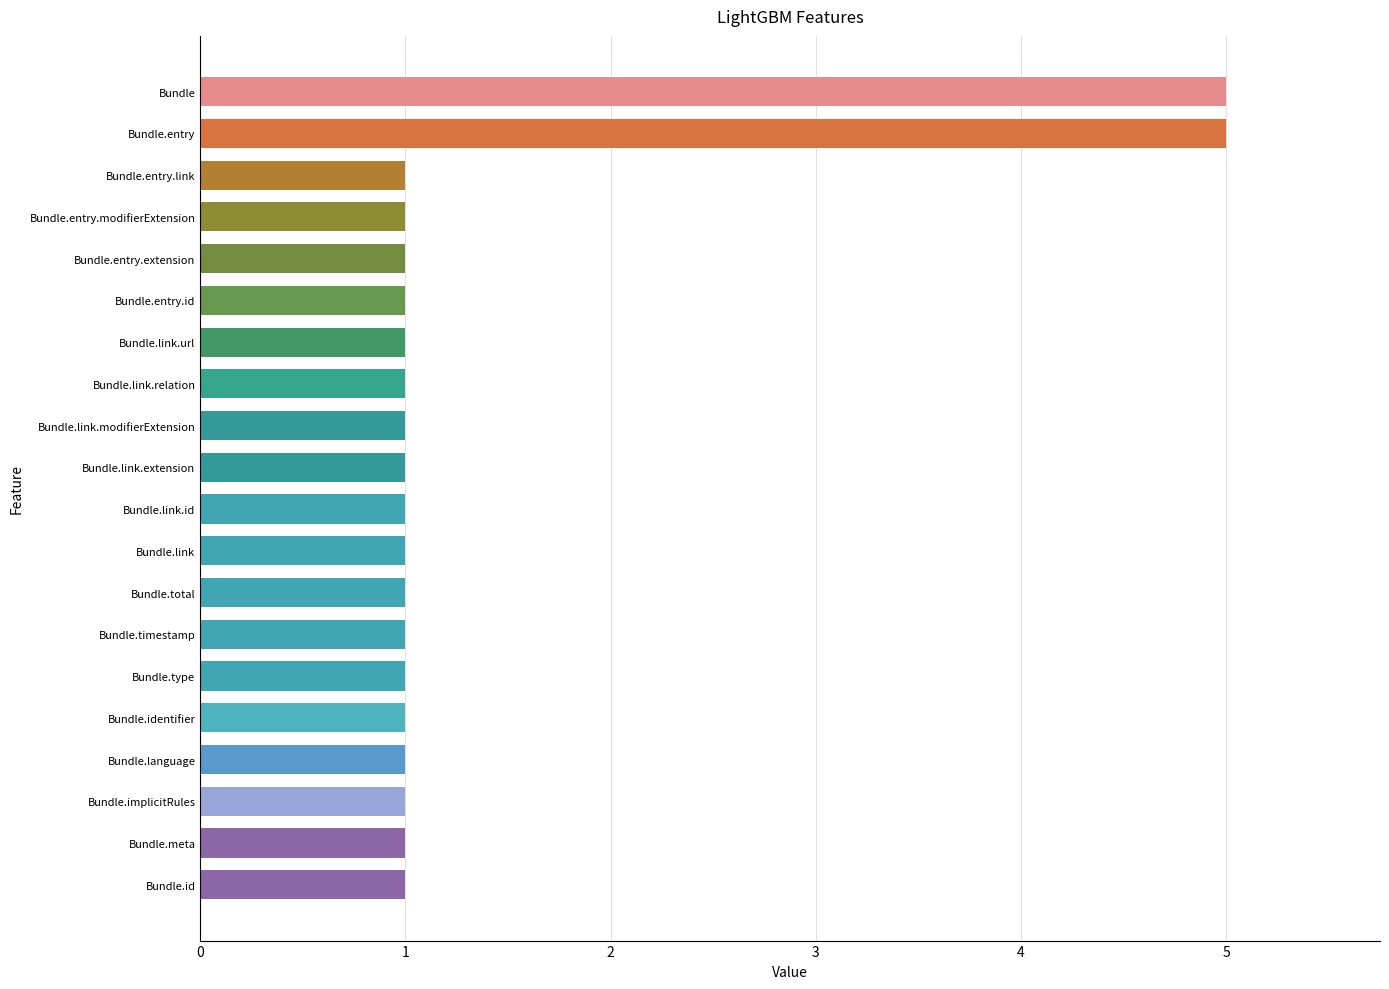

Reading bottom to top, transcribe all the data shown in this chart.

Bundle.id=1	Bundle.meta=1	Bundle.implicitRules=1	Bundle.language=1	Bundle.identifier=1	Bundle.type=1	Bundle.timestamp=1	Bundle.total=1	Bundle.link=1	Bundle.link.id=1	Bundle.link.extension=1	Bundle.link.modifierExtension=1	Bundle.link.relation=1	Bundle.link.url=1	Bundle.entry.id=1	Bundle.entry.extension=1	Bundle.entry.modifierExtension=1	Bundle.entry.link=1	Bundle.entry=5	Bundle=5